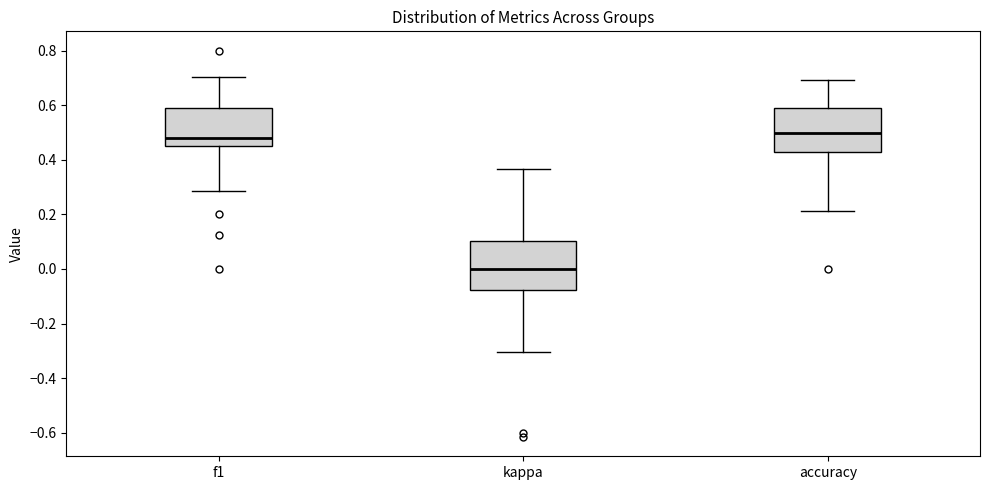

Reading left to right, transcribe this box plot: for each box, give where its median line is, the range the box spans, and where its two whiskers end, as read against the y-axis. The values are not printed on the chart, so give them approximately, as read against the axis.

f1: median 0.48, box 0.46 to 0.58, whiskers 0.28 to 0.70
kappa: median 0.00, box -0.08 to 0.10, whiskers -0.30 to 0.36
accuracy: median 0.50, box 0.42 to 0.60, whiskers 0.22 to 0.70